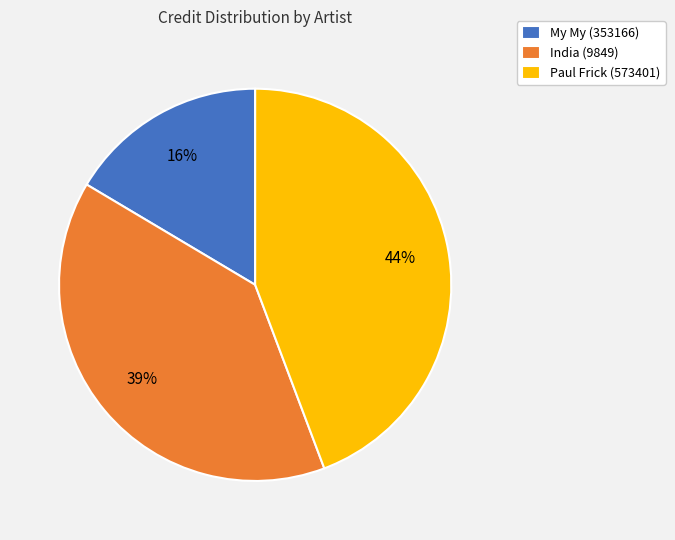

Is there a majority slice in this chart?

No